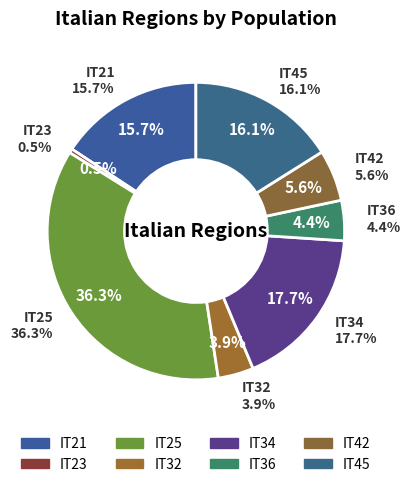

Combined, do IT36 and IT23 account for over 50%?

No